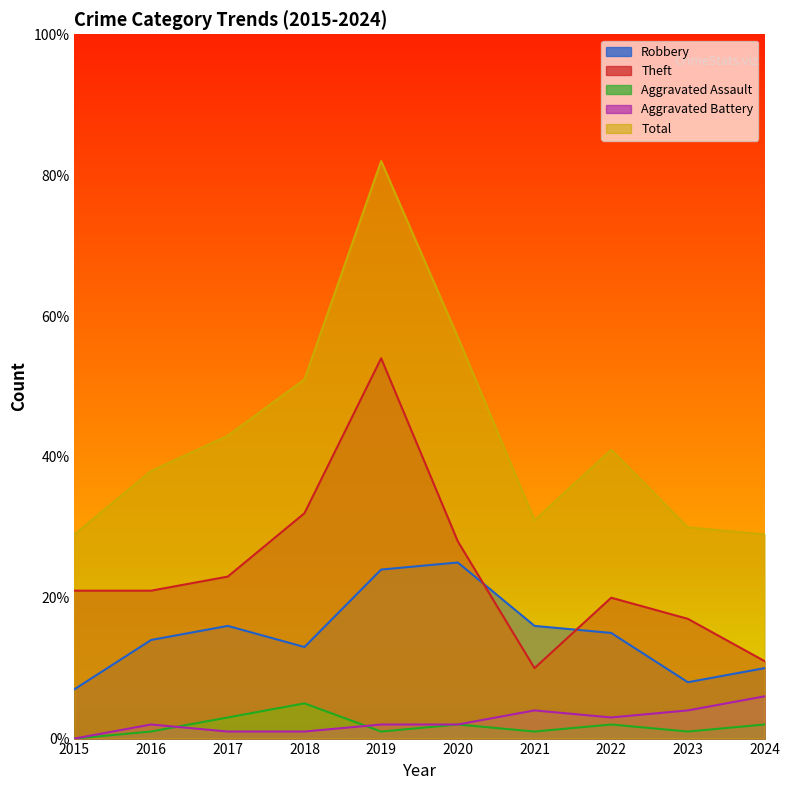

Reading left to right, transcribe all the data shown in this chart.

Robbery: 2015=7	2016=14	2017=16	2018=13	2019=24	2020=25	2021=16	2022=15	2023=8	2024=10
Theft: 2015=21	2016=21	2017=23	2018=32	2019=54	2020=28	2021=10	2022=20	2023=17	2024=11
Aggravated Assault: 2015=0	2016=1	2017=3	2018=5	2019=1	2020=2	2021=1	2022=2	2023=1	2024=2
Aggravated Battery: 2015=0	2016=2	2017=1	2018=1	2019=2	2020=2	2021=4	2022=3	2023=4	2024=6
Total: 2015=29	2016=38	2017=43	2018=51	2019=82	2020=57	2021=31	2022=41	2023=30	2024=29